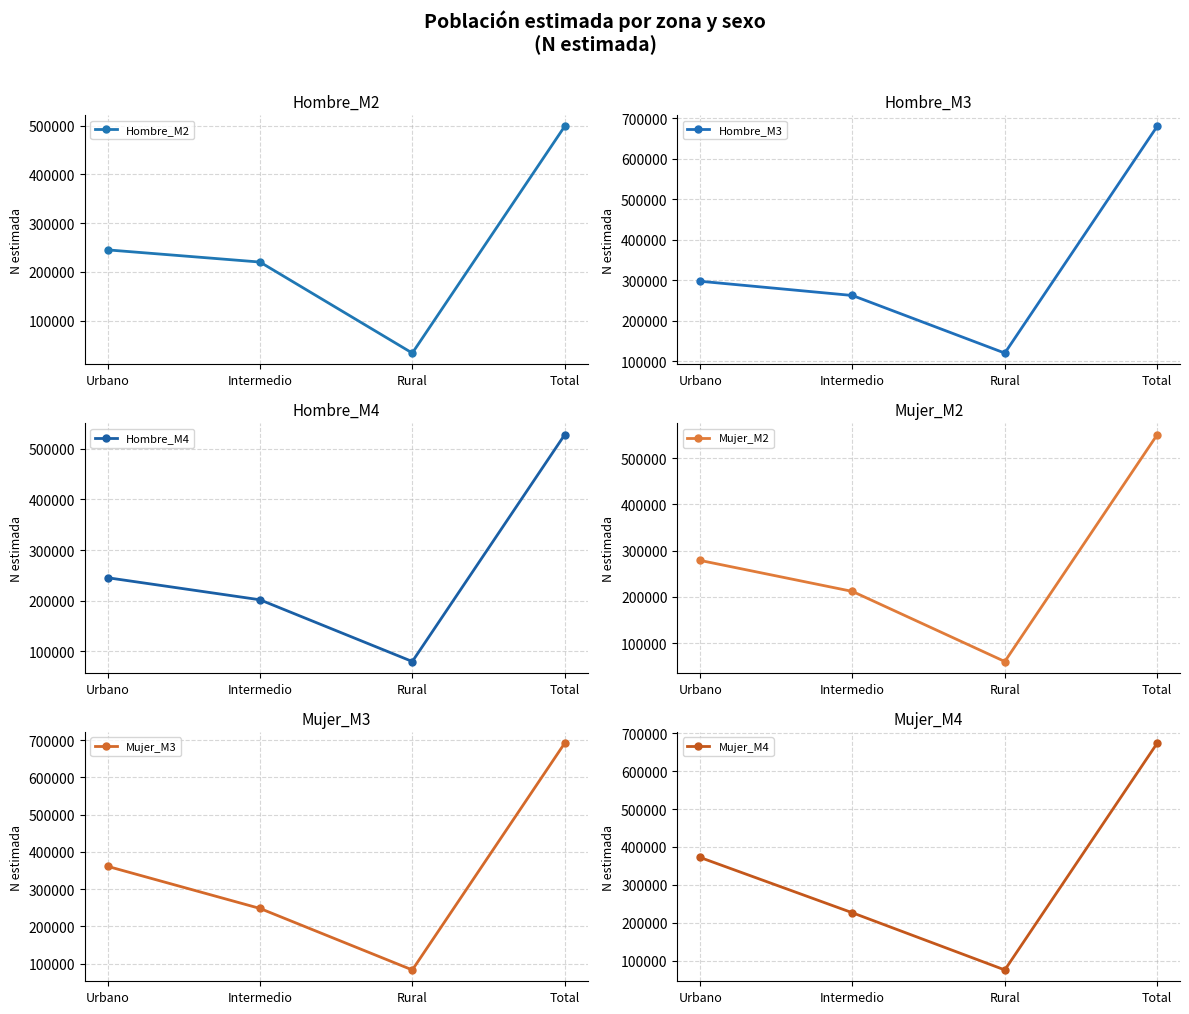

How many values in the Hombre_M3 series are below 297338?

2